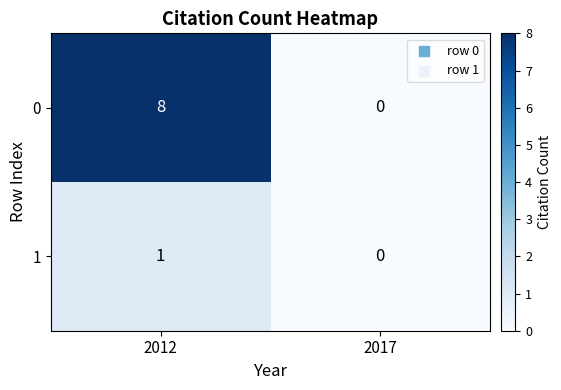

Reading left to right, what are all the values shown in this chart?

0: 2012=8	2017=0
1: 2012=1	2017=0